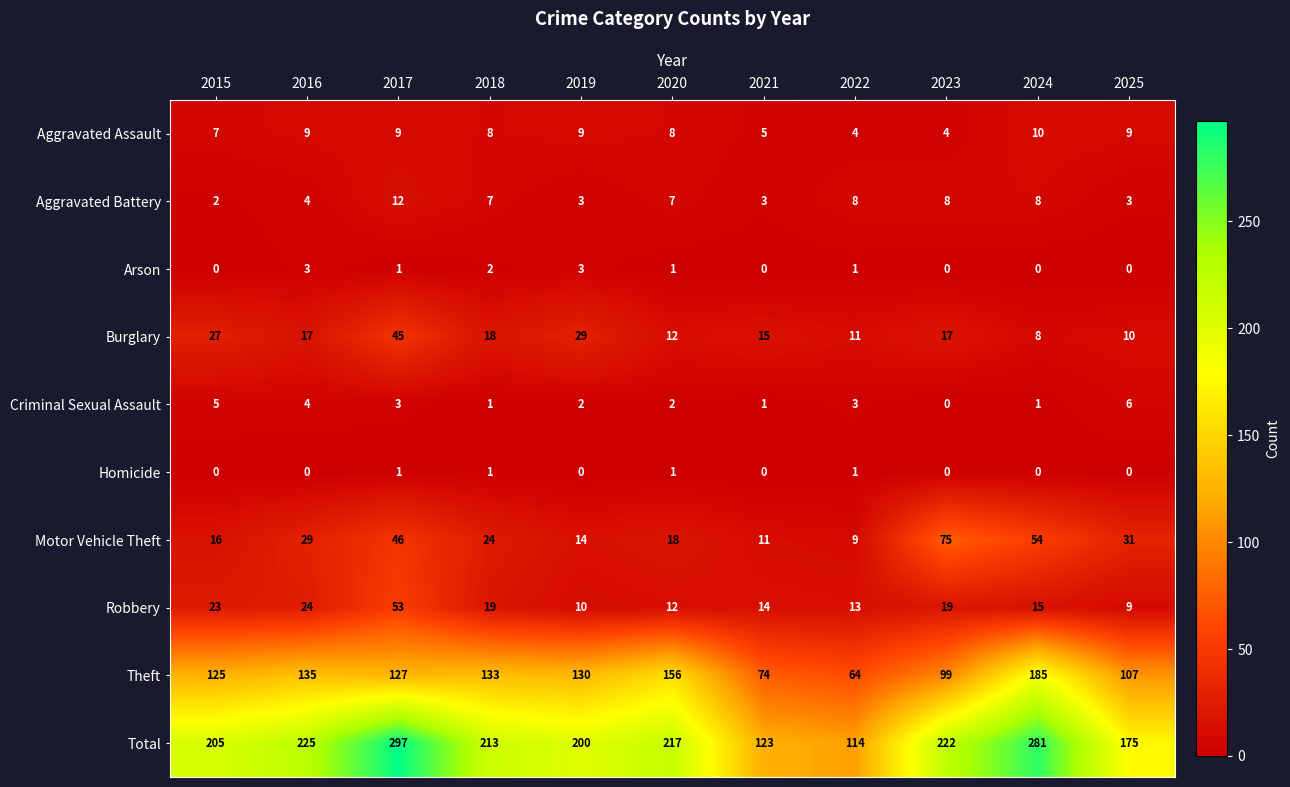

The value of Motor Vehicle Theft at 2023 is 132. True or false?

False